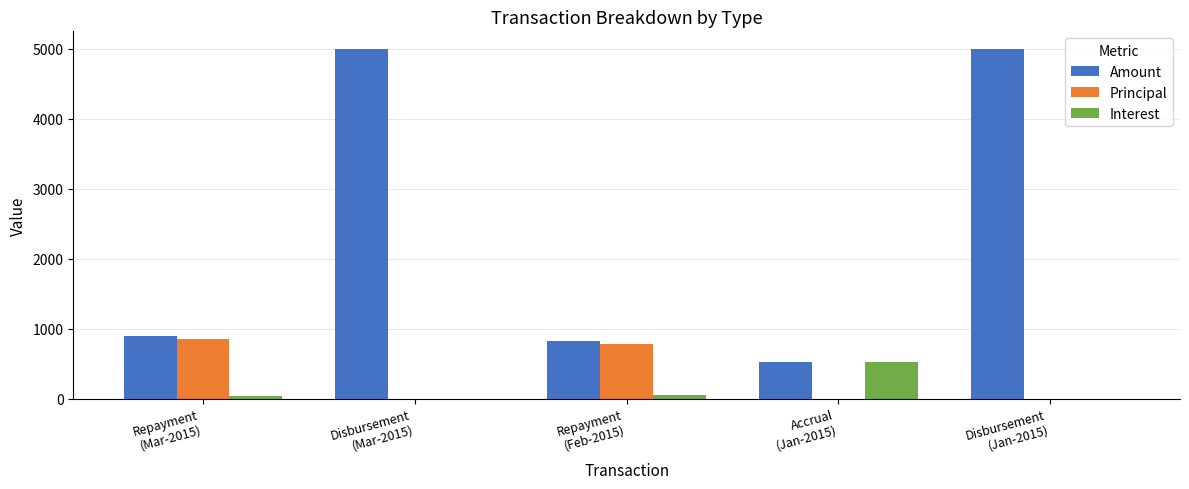

The value of Amount at Accrual
(Jan-2015) is 520.8. True or false?

True